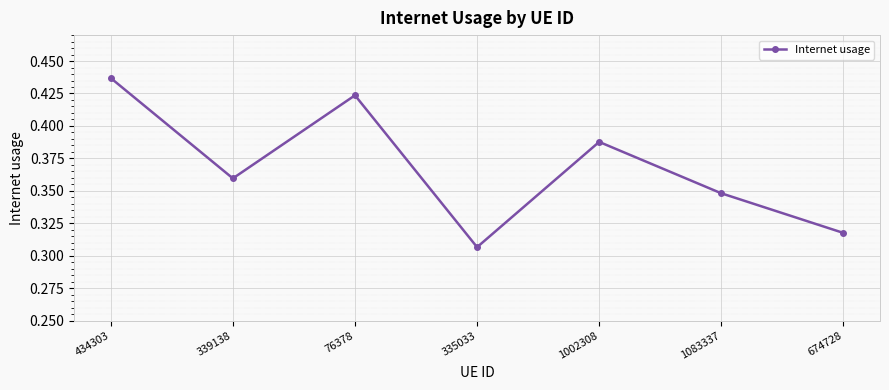

The value at 1002308 is 0.2. True or false?

False